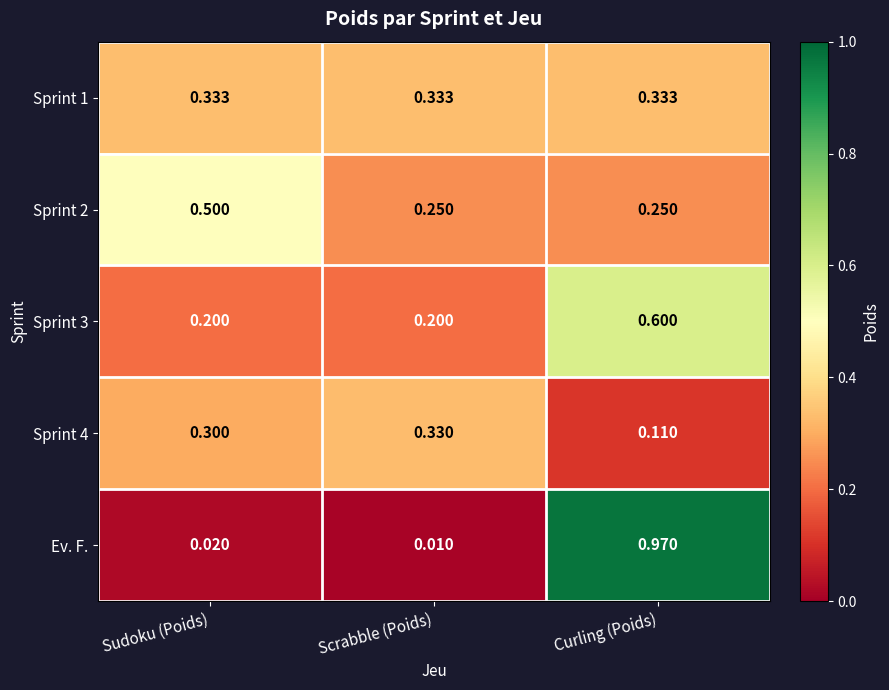

Which category has the lowest value in the Sprint 4 series?

Curling (Poids)